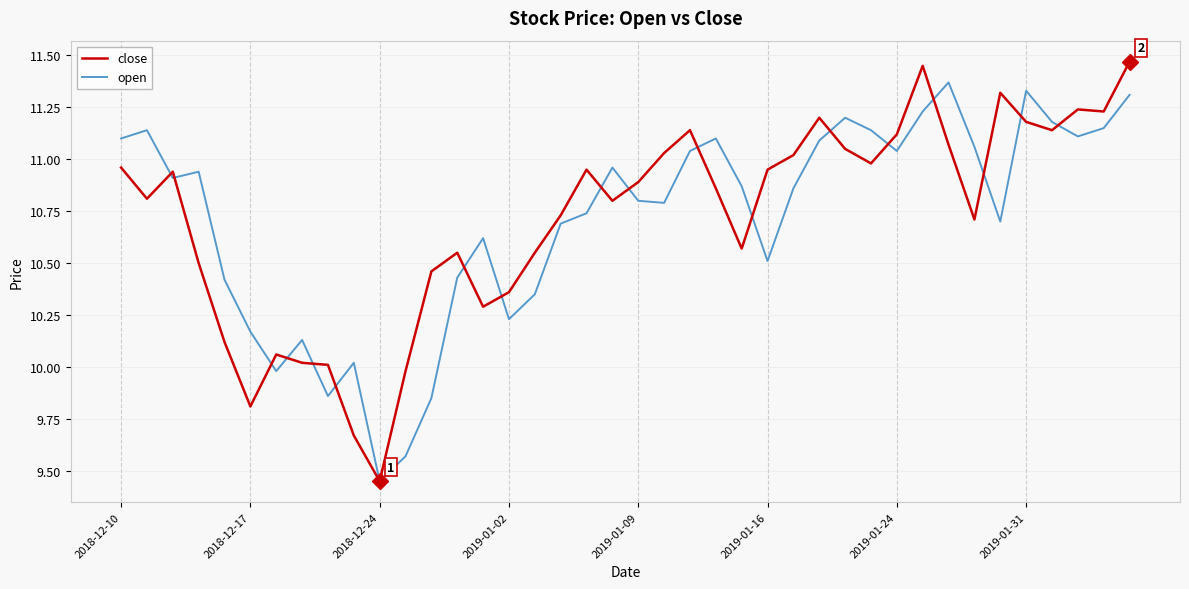

Rank the series by their maximum value, from lowest to highest.

open, close